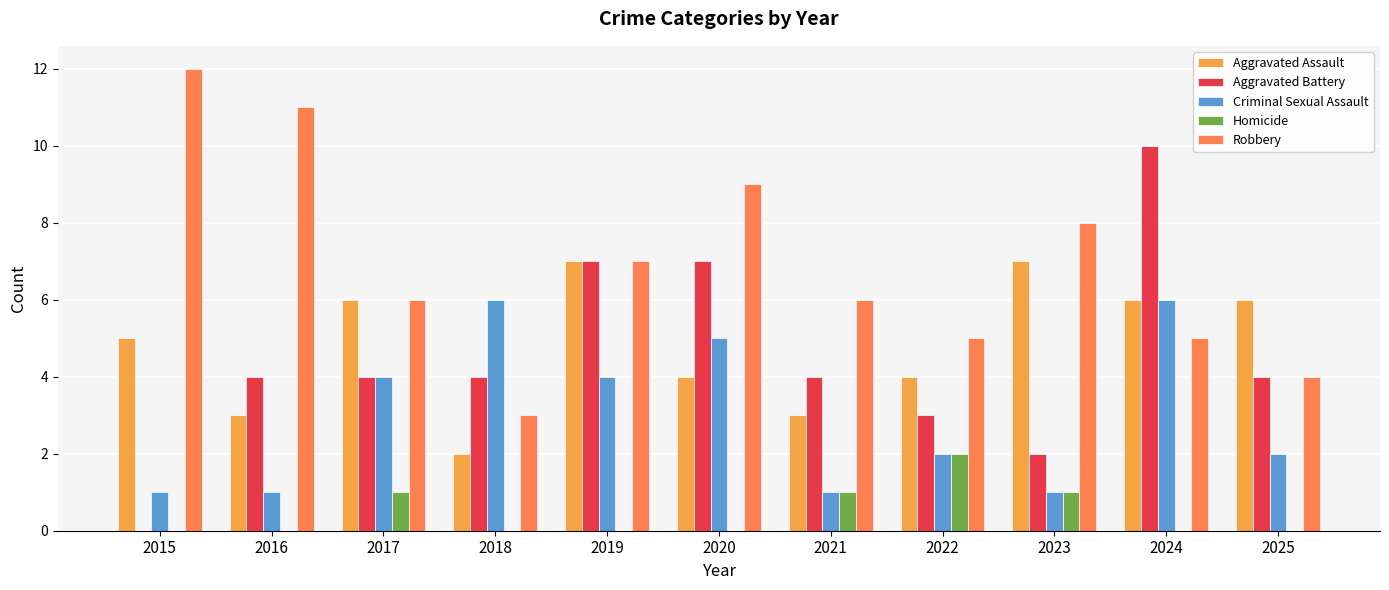

What is the sum of the Aggravated Assault values at 2015 and 2021?

8